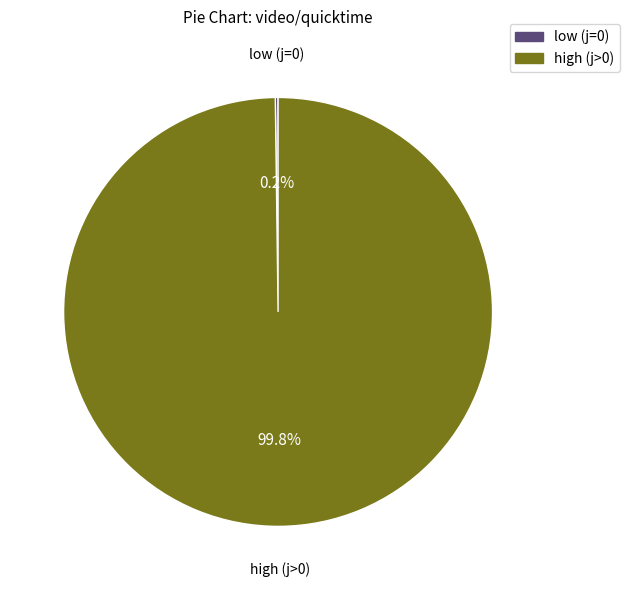

Does high (j>0) represent more than half of the total?

Yes